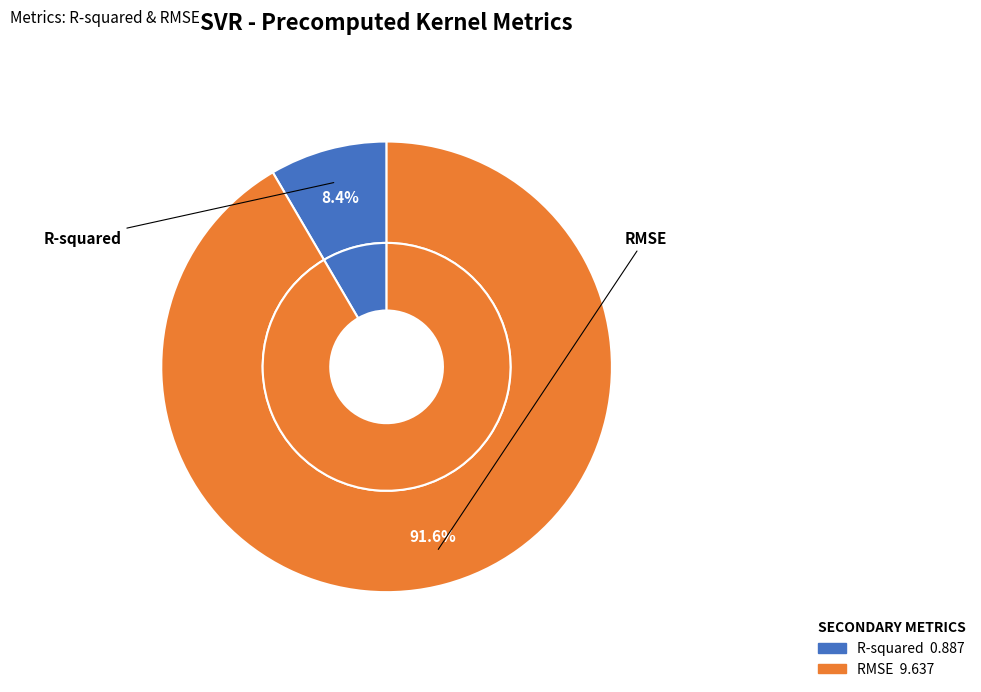

Is the sum of R-squared and RMSE greater than half?

Yes